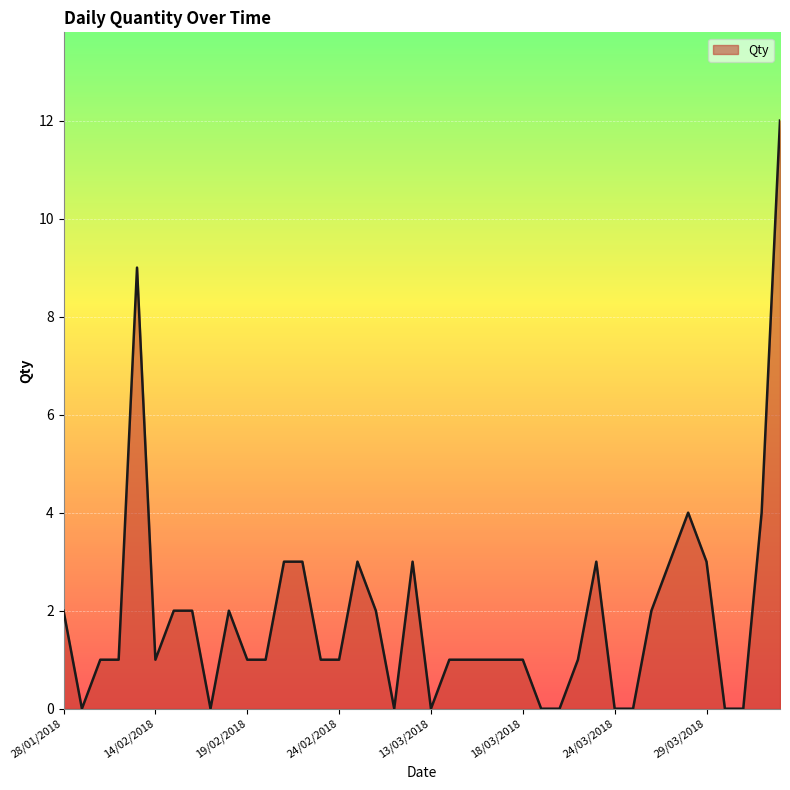

What is the difference between the maximum and minimum values?

12